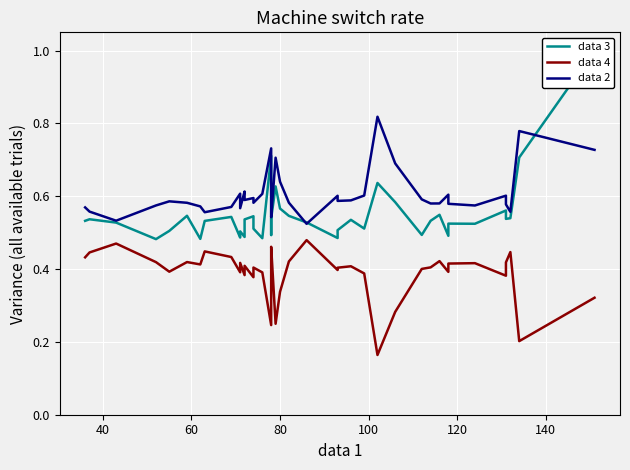

How many categories are shown in the chart?

40